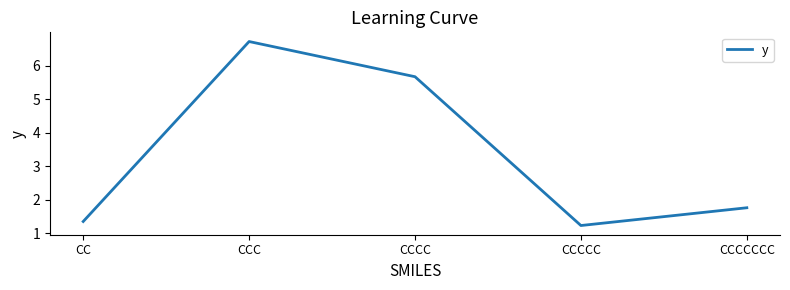

At which category does the data reach its first local valley?

CCCCC